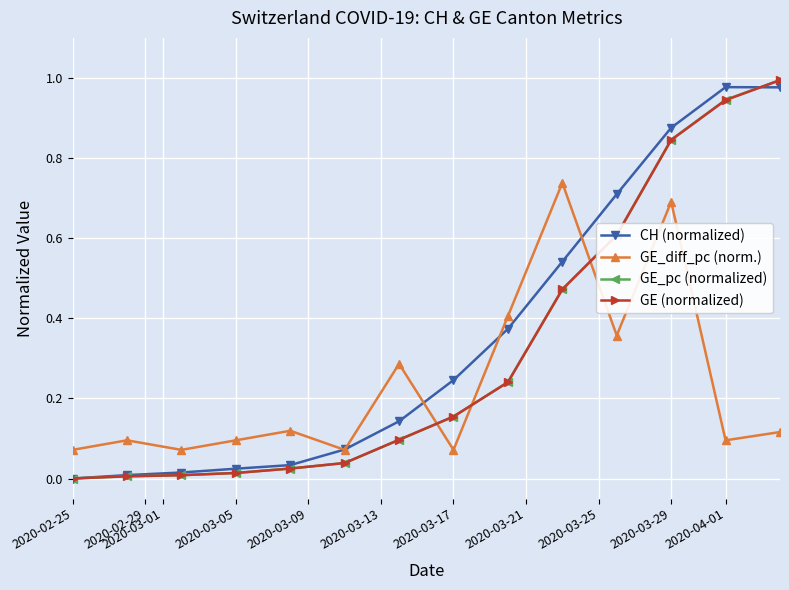

How many intersections are there between GE_diff_pc (norm.) and GE (normalized)?

3